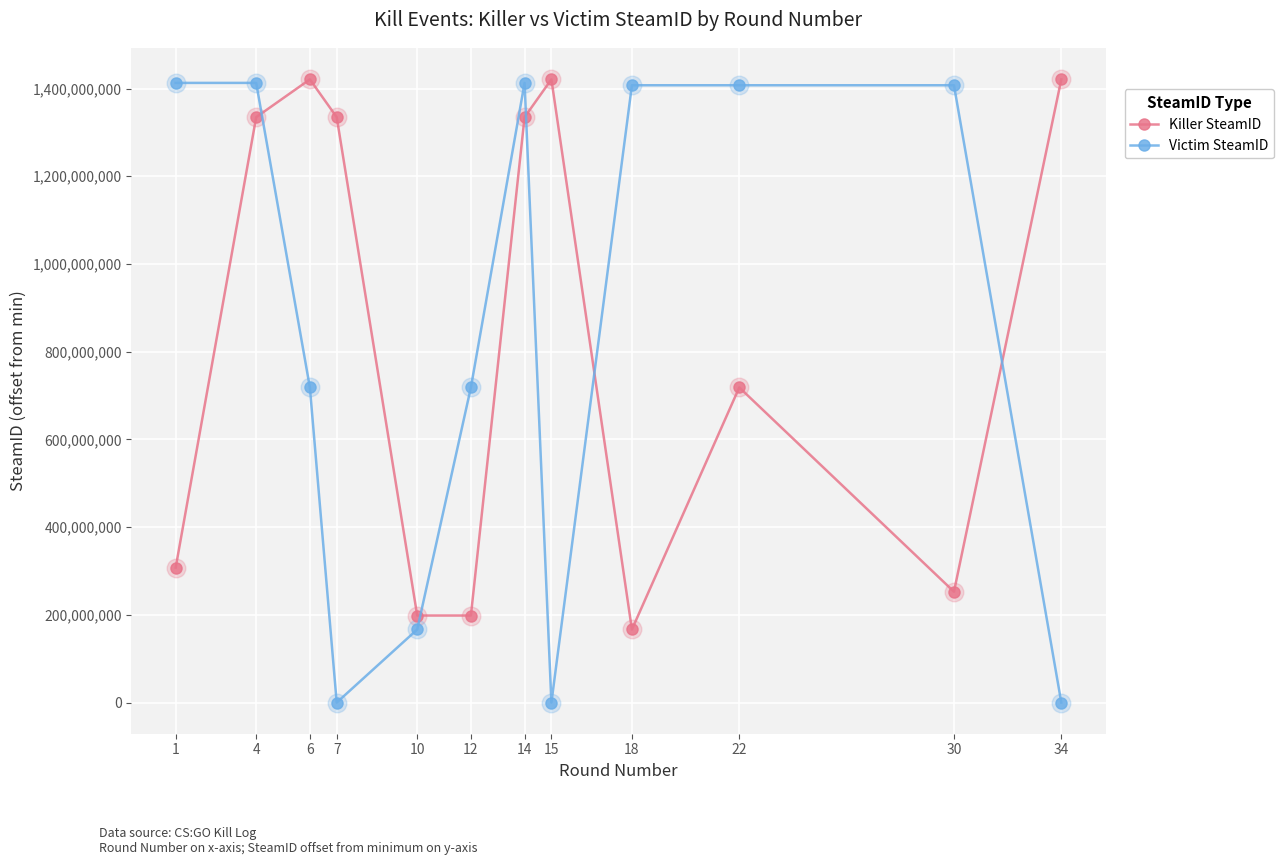

At how many categories does at least one series exceed 540395458?

11